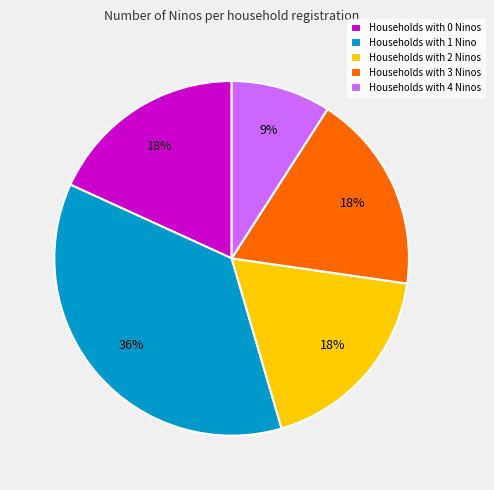

Approximately how many times larger is the value at Households with 0 Ninos compared to Households with 4 Ninos?

2.0